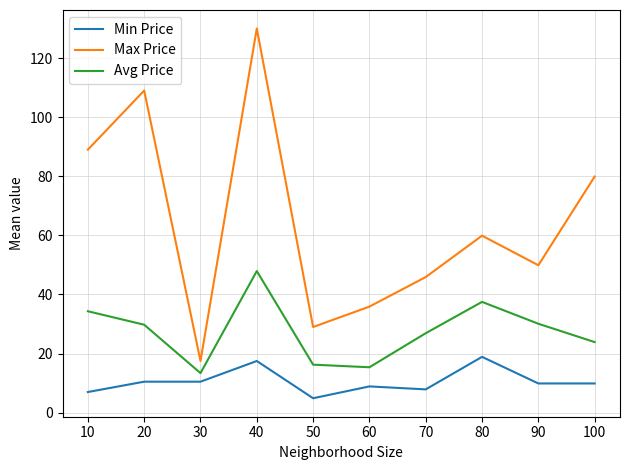

Between 50 and 100, which series saw the biggest shift?

Max Price